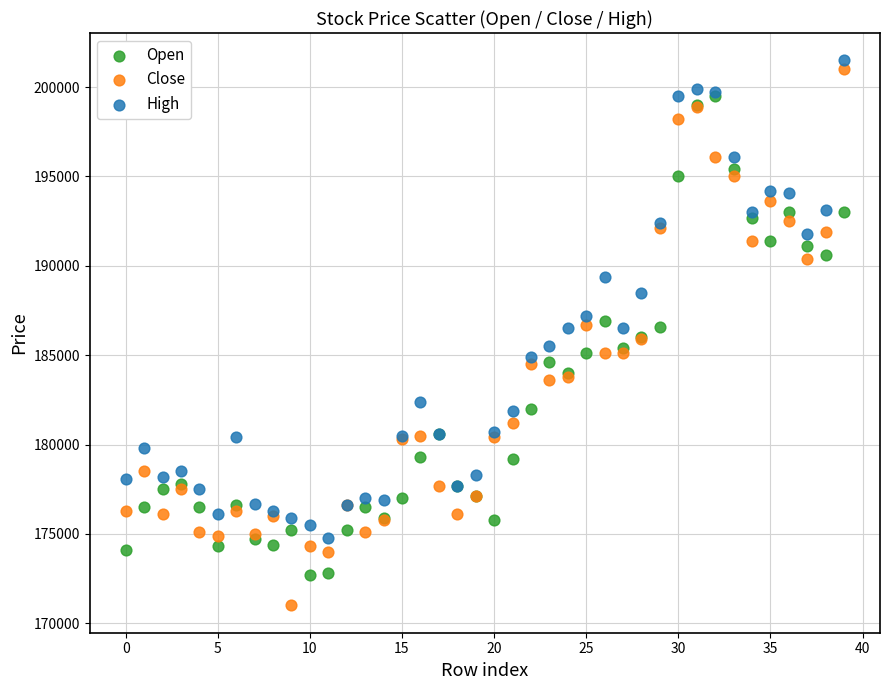

Which series reaches the minimum Y coordinate?

Close